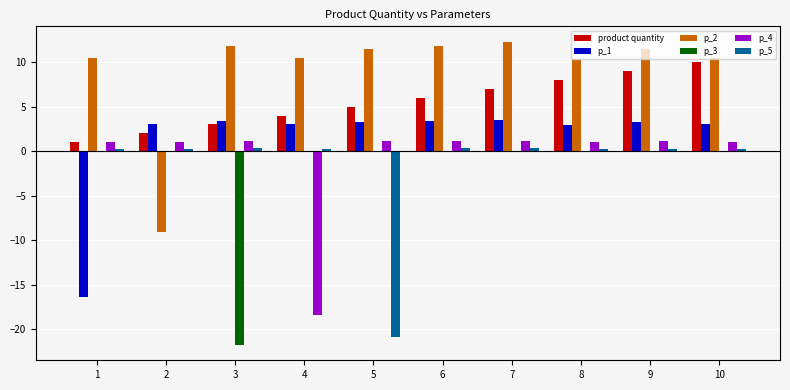

How many distinct data groups are displayed?

6